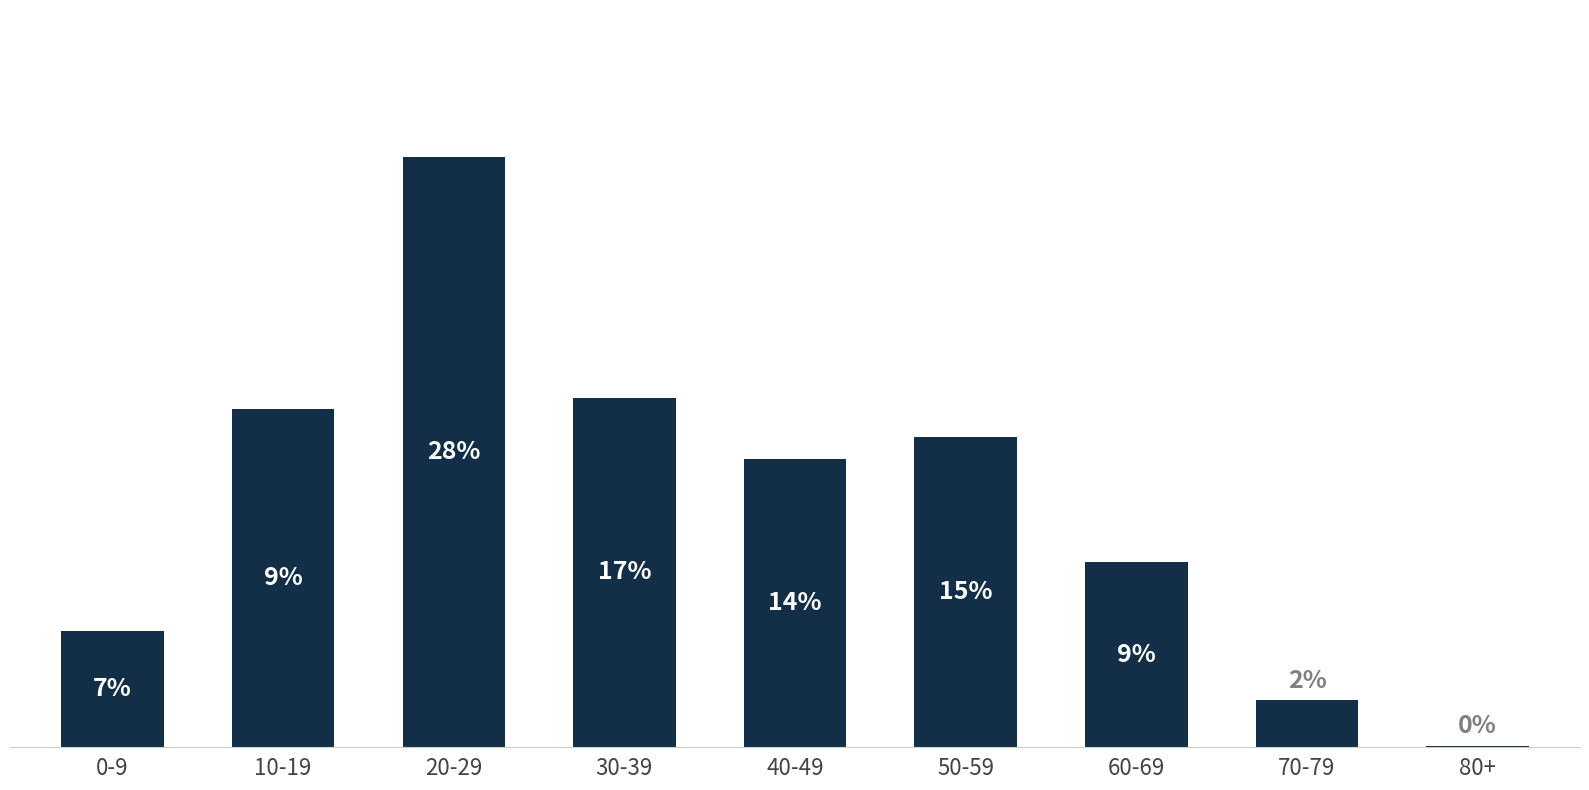

What is the approximate value at 60-69?

252